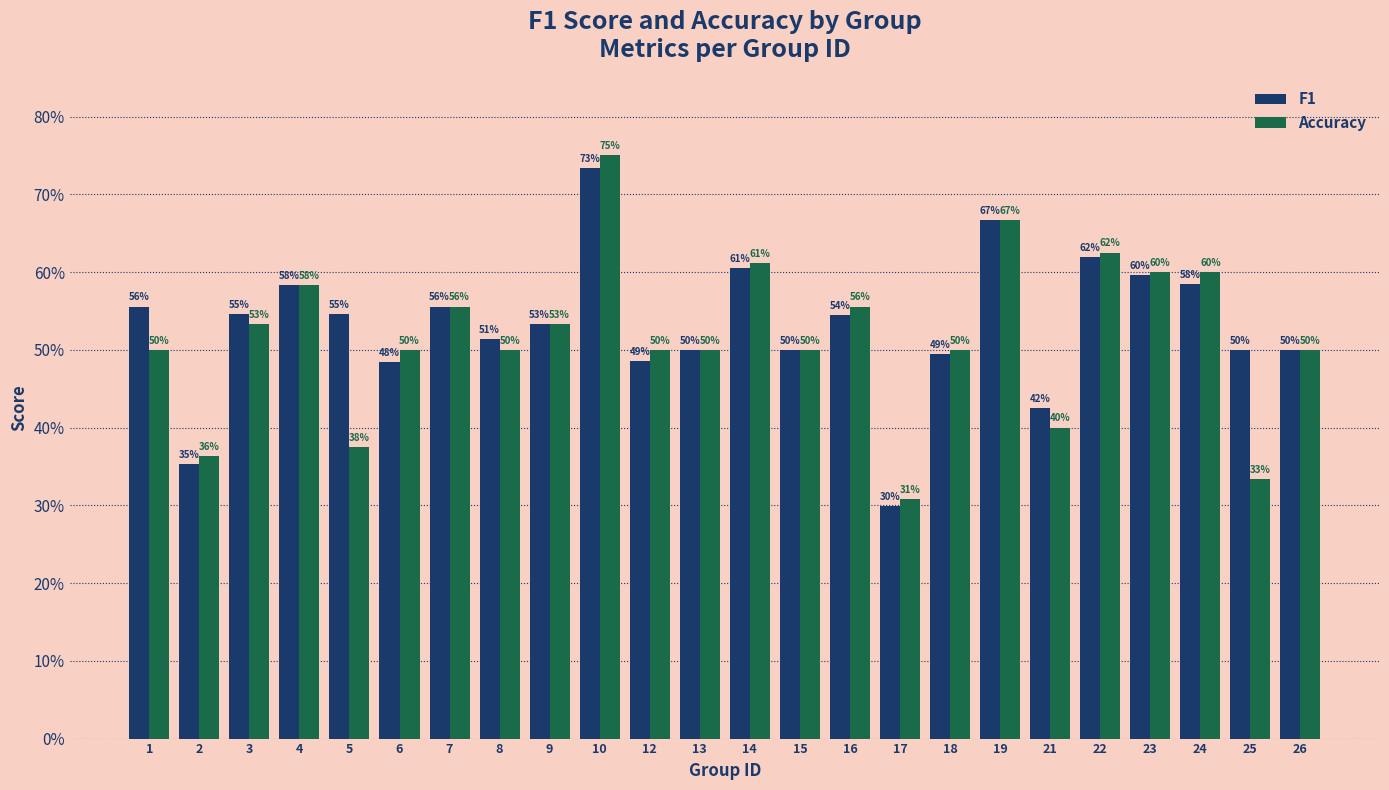

Does the chart contain stacked bars?

No